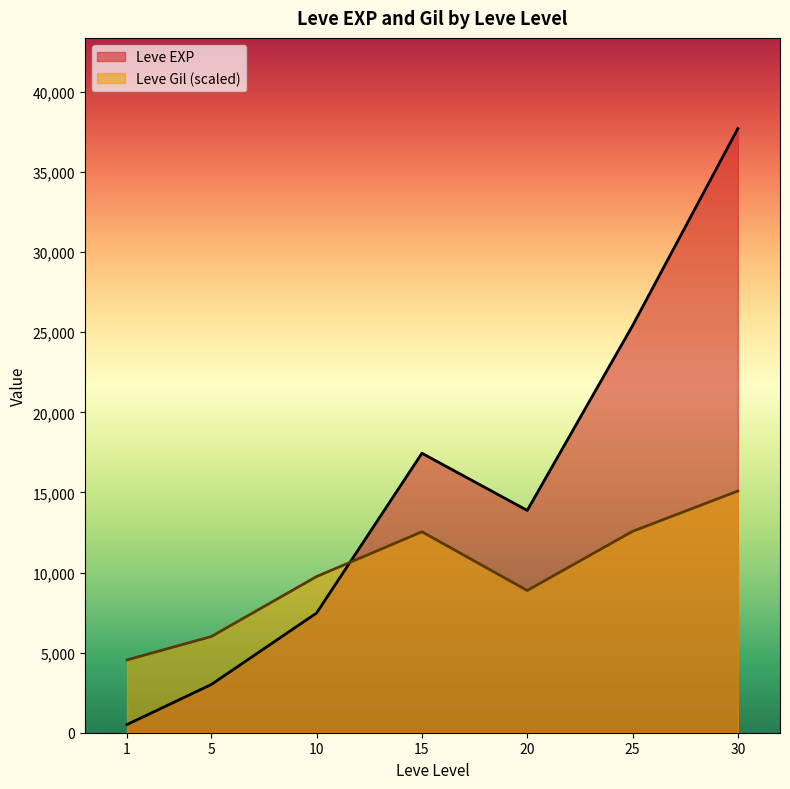

What are all the series names shown in the legend?

Leve EXP, Leve Gil (scaled)